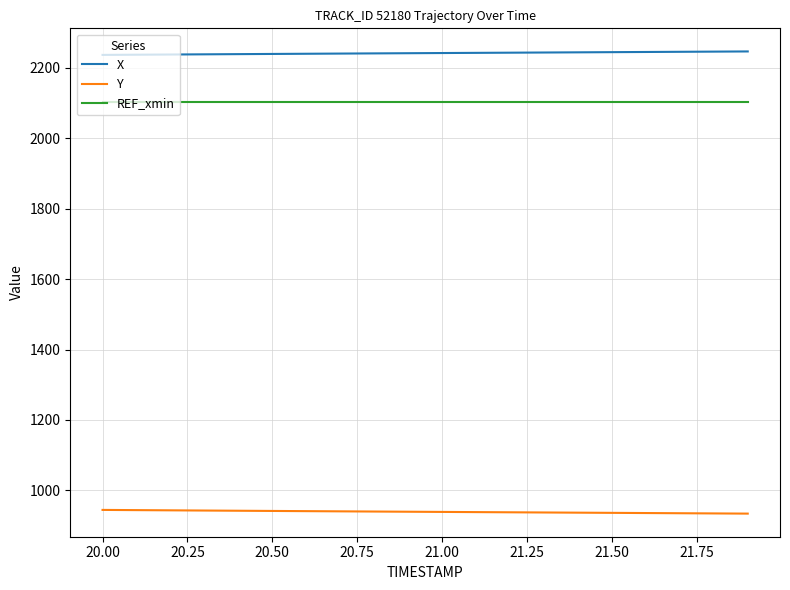

What is the smallest value displayed?

933.9